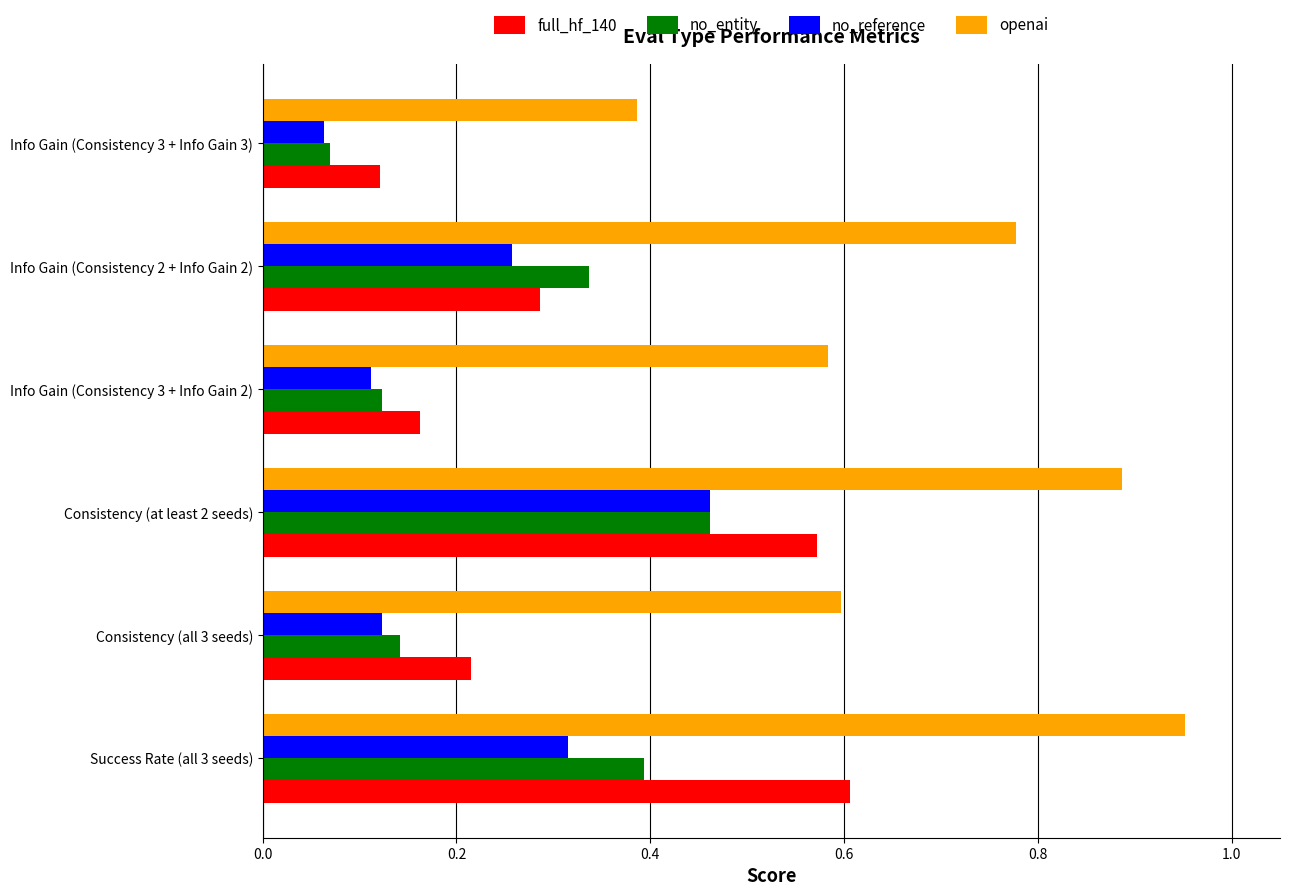

What are all the series names shown in the legend?

full_hf_140, no_entity, no_reference, openai